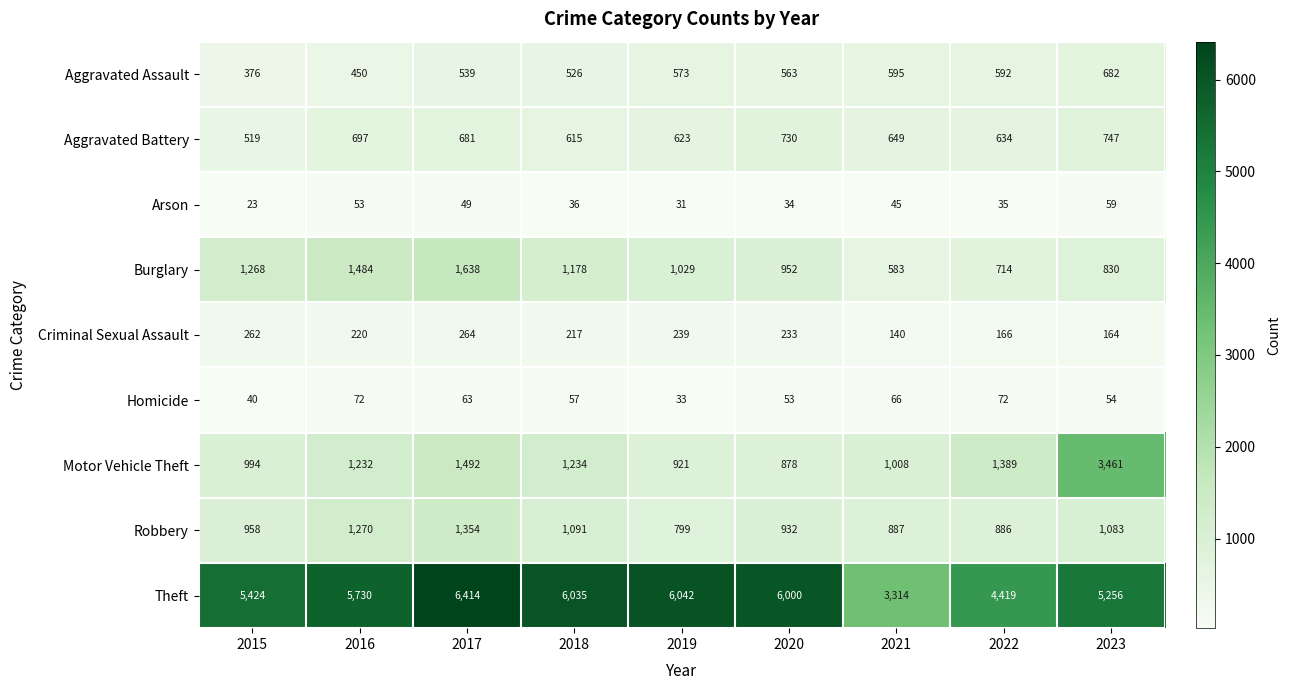

Which category has the highest value across all series?

2017